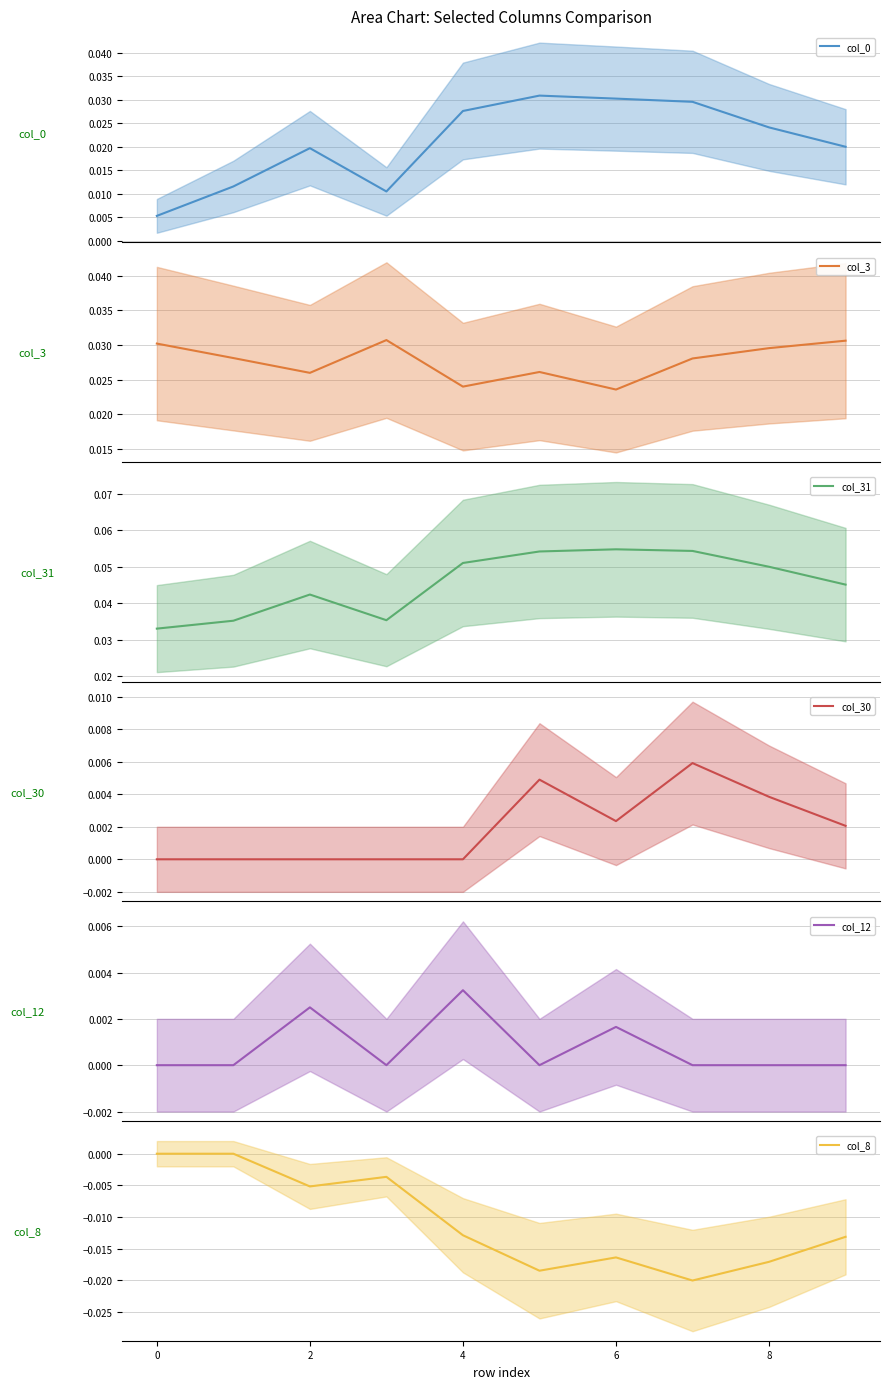

How many data points does each series have?

10